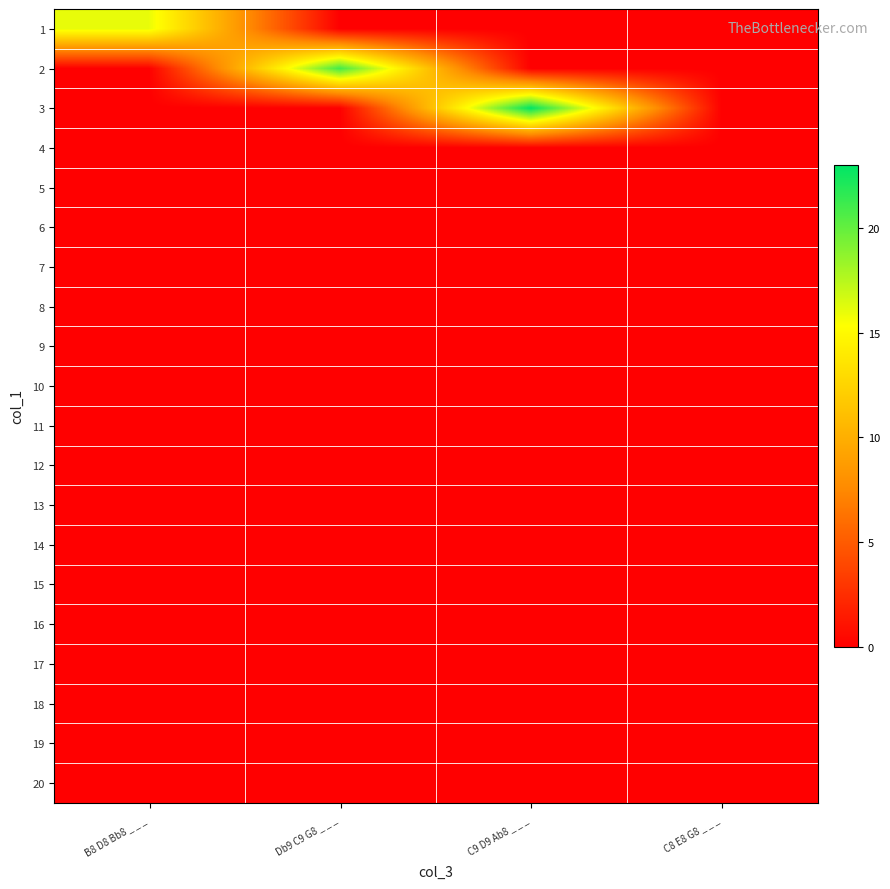

At which category does the chart reach its peak across all series?

C9 D9 Ab8 _ _ _ 